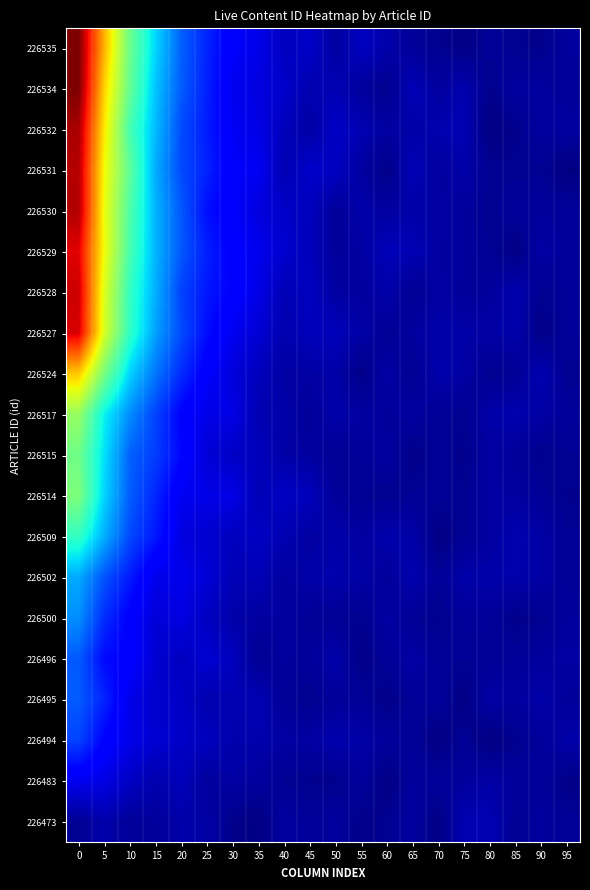

At how many categories does at least one series exceed 0?

20